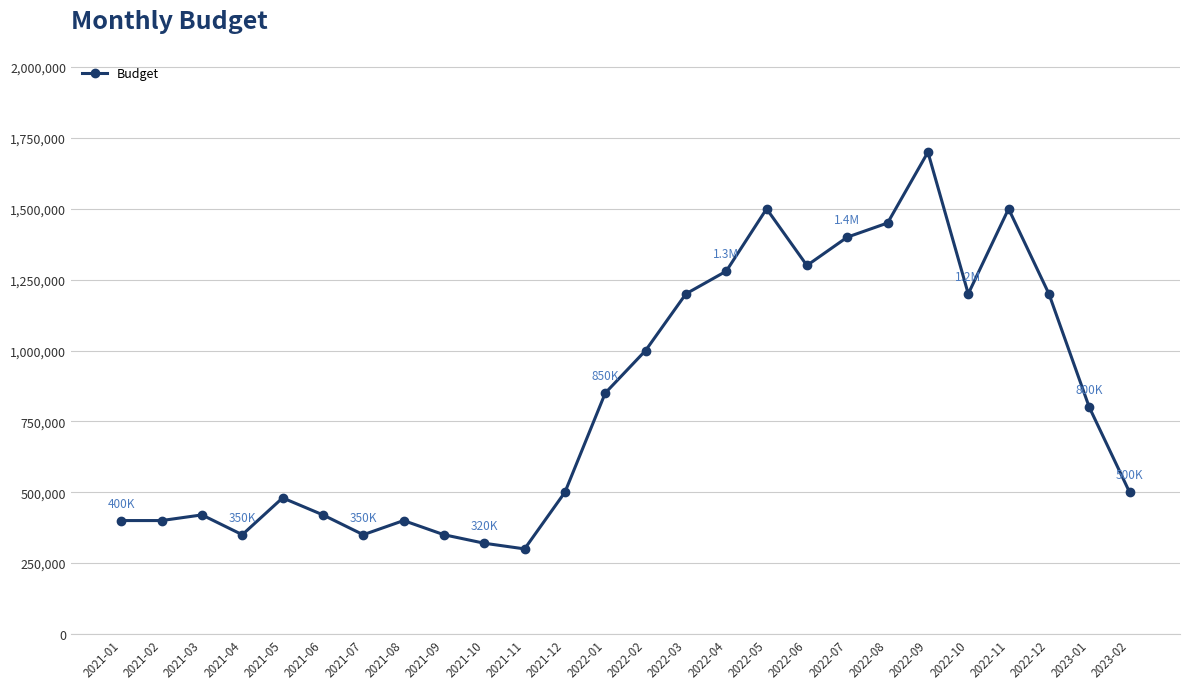

What is the sum of all values?

21570000